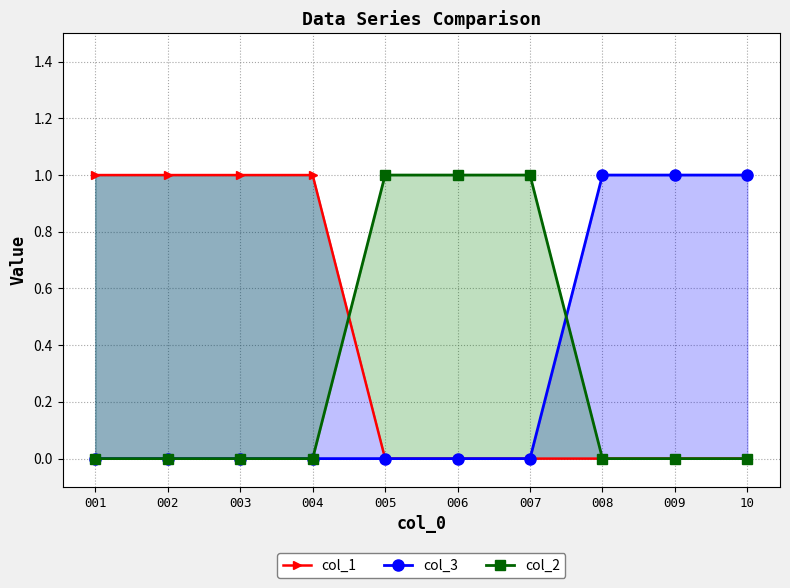

After their last crossing, which series has the higher values: col_2 or col_1?

col_2